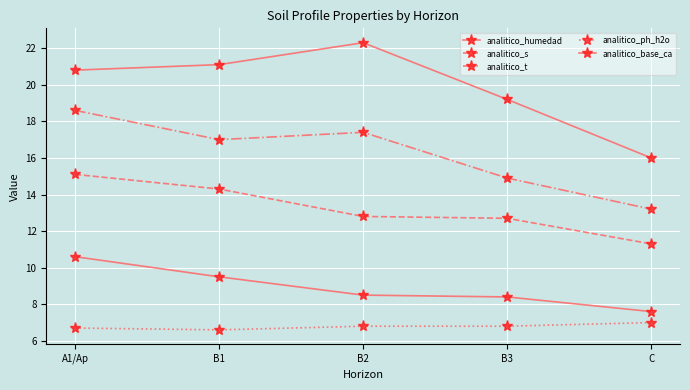

How many lines are shown in the chart?

5